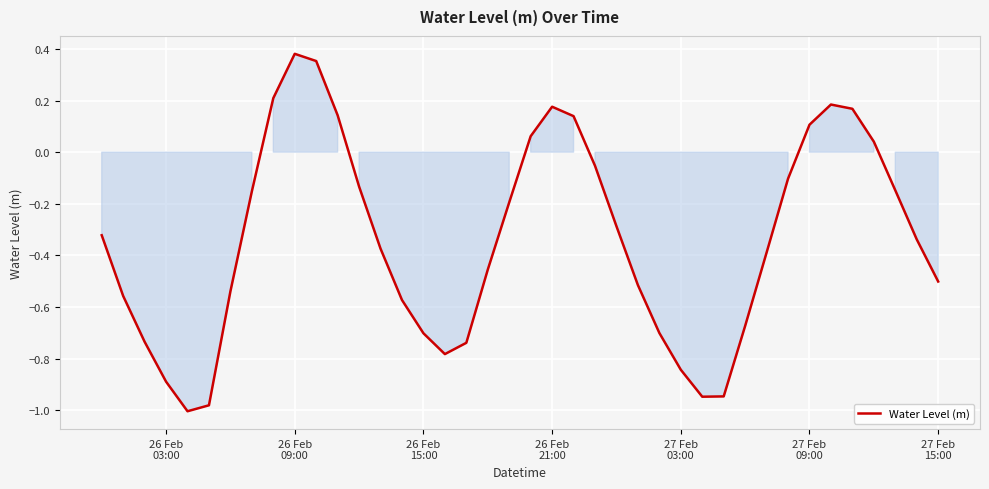

What is the difference between the maximum and minimum values?

1.4